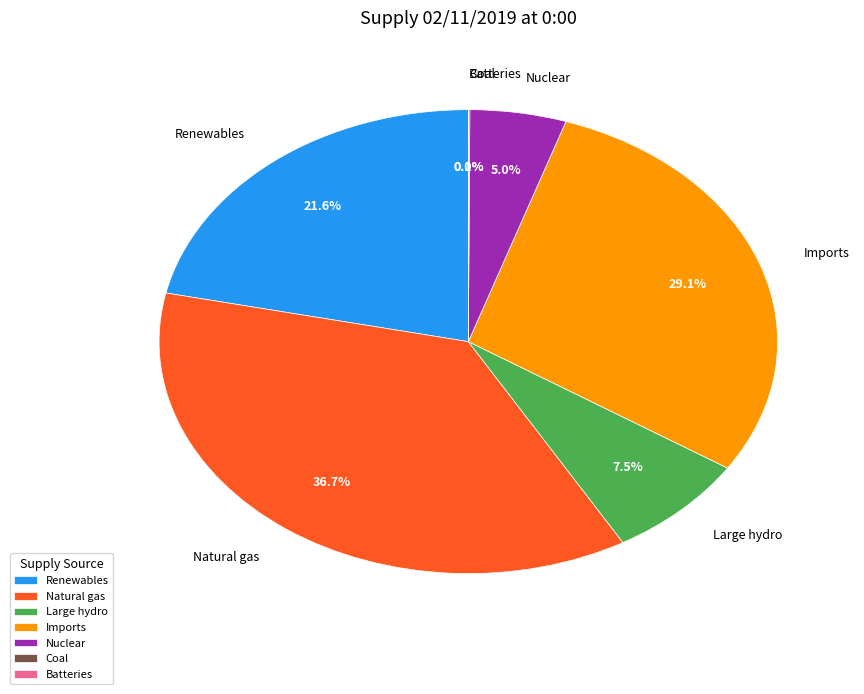

Does Renewables account for over 50% of the chart?

No